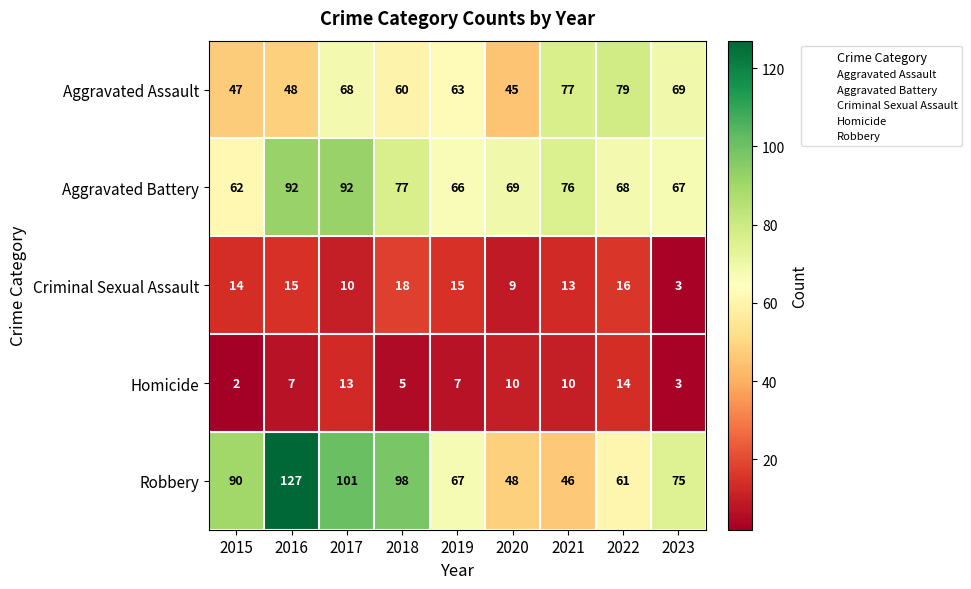

Which category has the lowest value in the Criminal Sexual Assault series?

2023